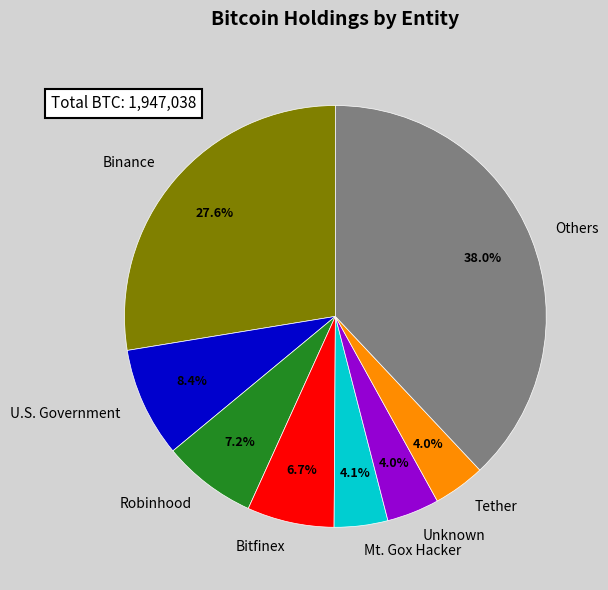

Is there a majority slice in this chart?

No